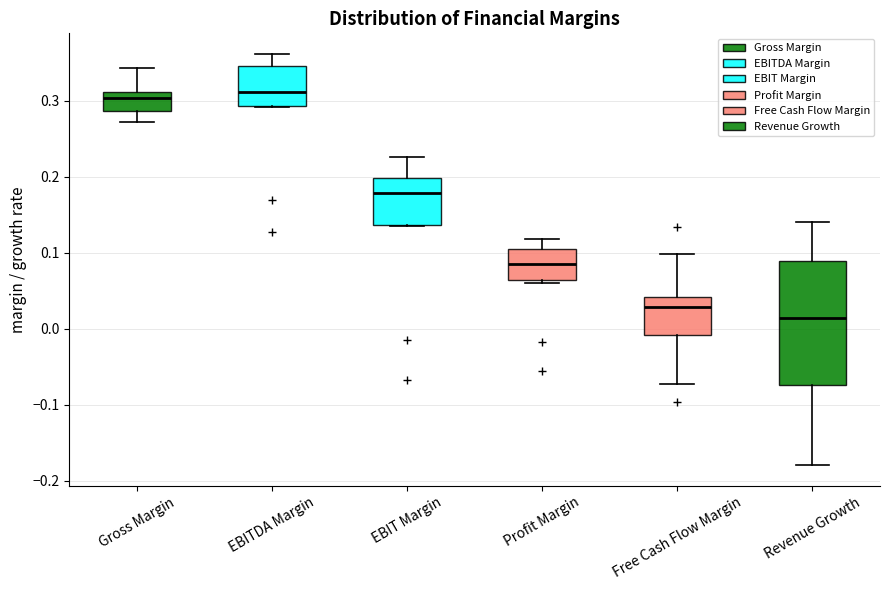

Reading left to right, transcribe this box plot: for each box, give where its median line is, the range the box spans, and where its two whiskers end, as read against the y-axis. The values are not printed on the chart, so give them approximately, as read against the axis.

Gross Margin: median 0.30, box 0.29 to 0.31, whiskers 0.27 to 0.34
EBITDA Margin: median 0.31, box 0.29 to 0.35, whiskers 0.29 to 0.36
EBIT Margin: median 0.18, box 0.14 to 0.20, whiskers 0.14 to 0.23
Profit Margin: median 0.09, box 0.06 to 0.10, whiskers 0.06 (just below the box's lower edge) to 0.12
Free Cash Flow Margin: median 0.03, box -0.01 to 0.04, whiskers -0.07 to 0.10
Revenue Growth: median 0.01, box -0.07 to 0.09, whiskers -0.18 to 0.14